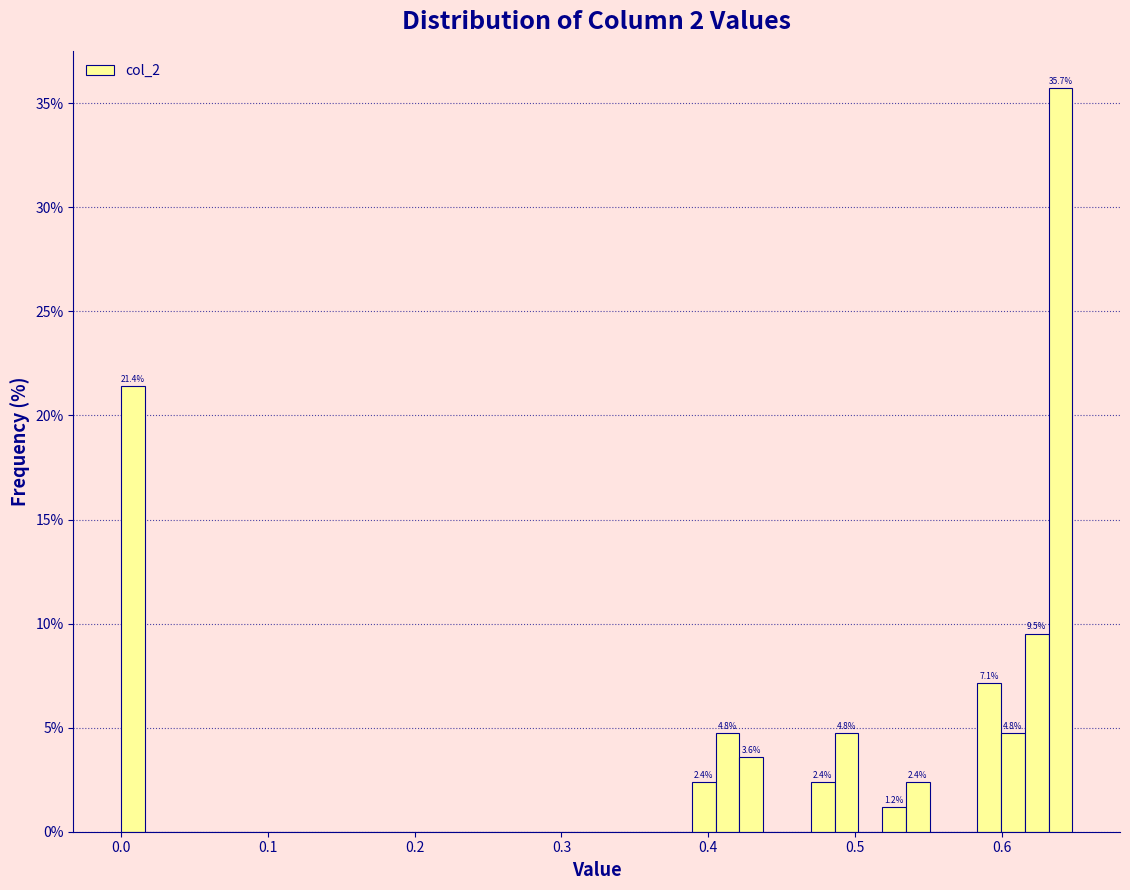

Around what value on the x-axis is the tallest bar? Give the approximate position of its centre, as read against the axis.

0.64